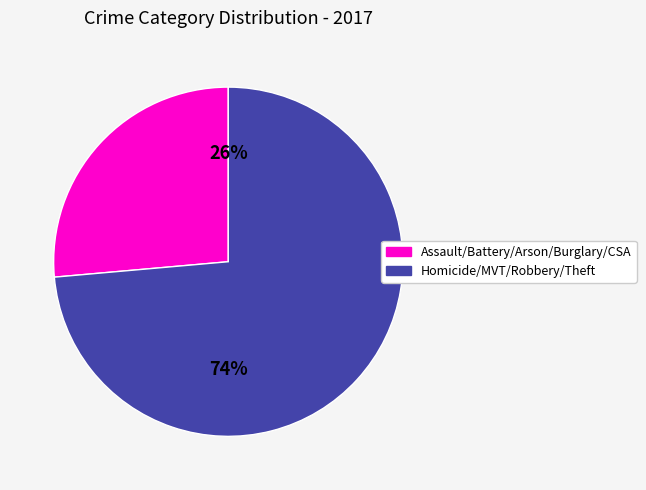

Is there any slice that represents more than half of the pie?

Yes